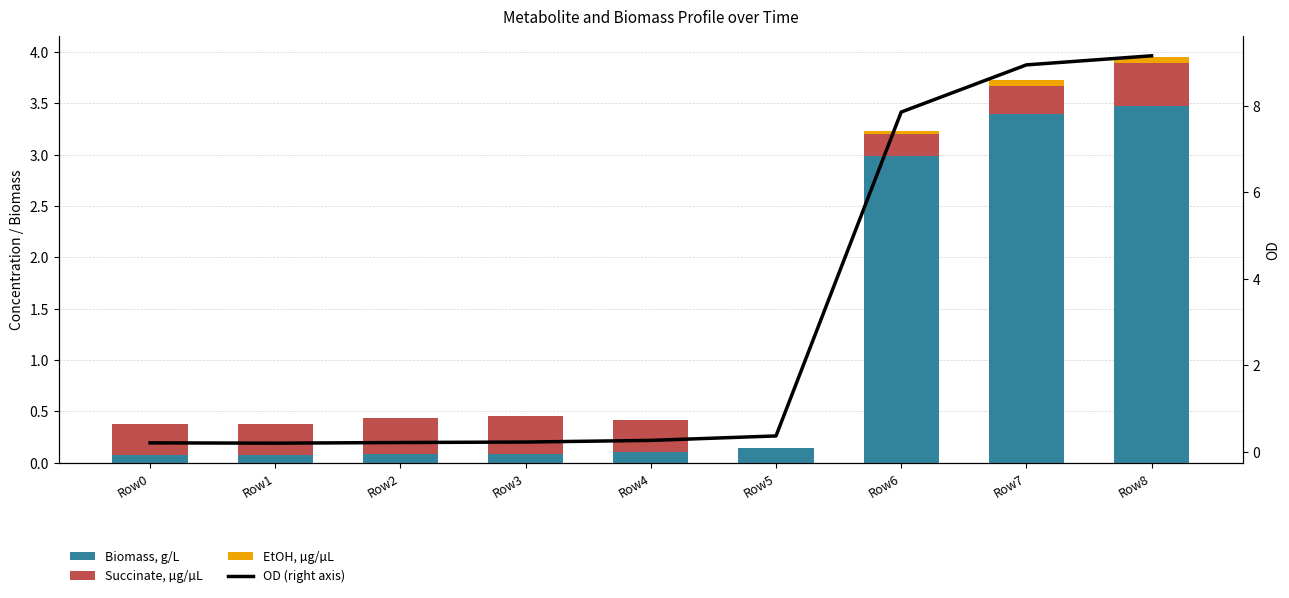

At which label is Succinate, µg/µL closest to 0?

Row5